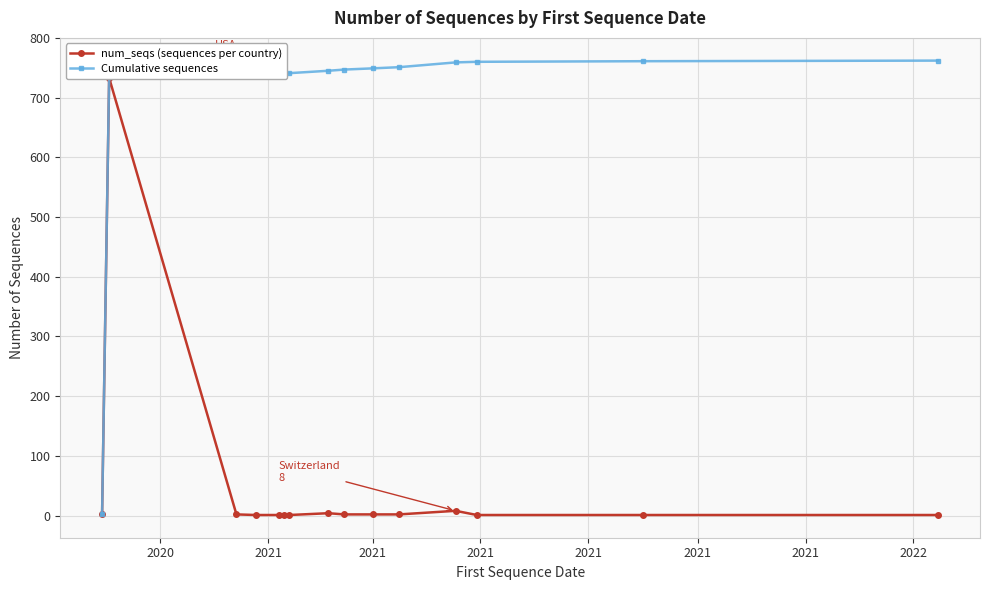

Which series has the largest total across all categories?

Cumulative sequences